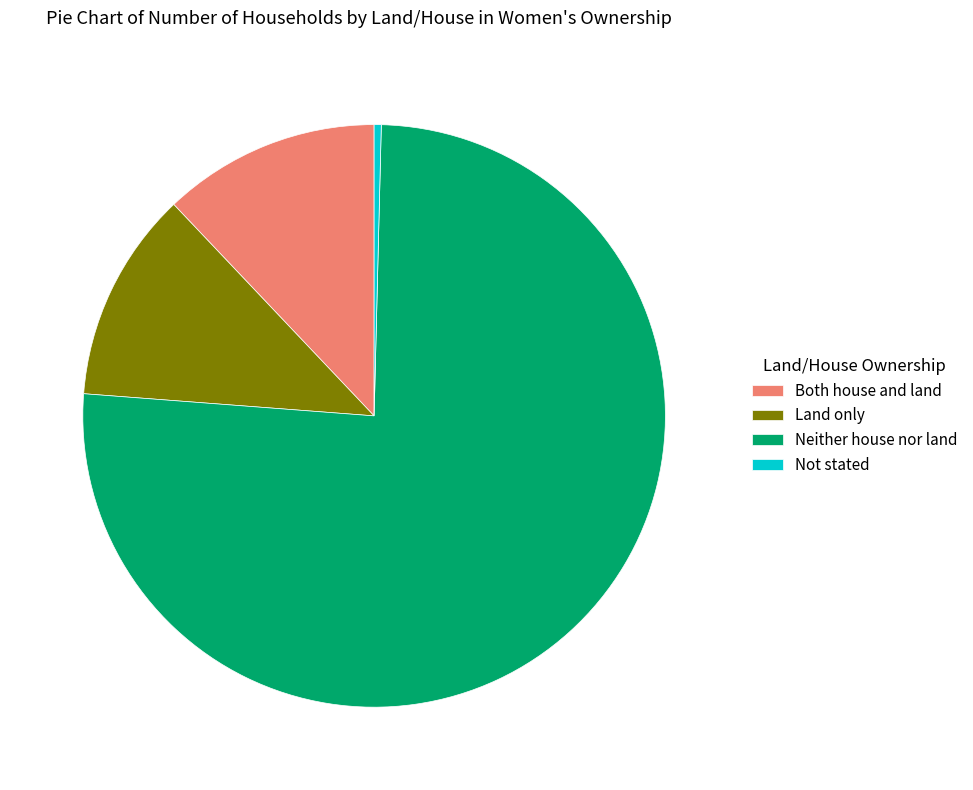

Between Neither house nor land and Not stated, which is larger?

Neither house nor land